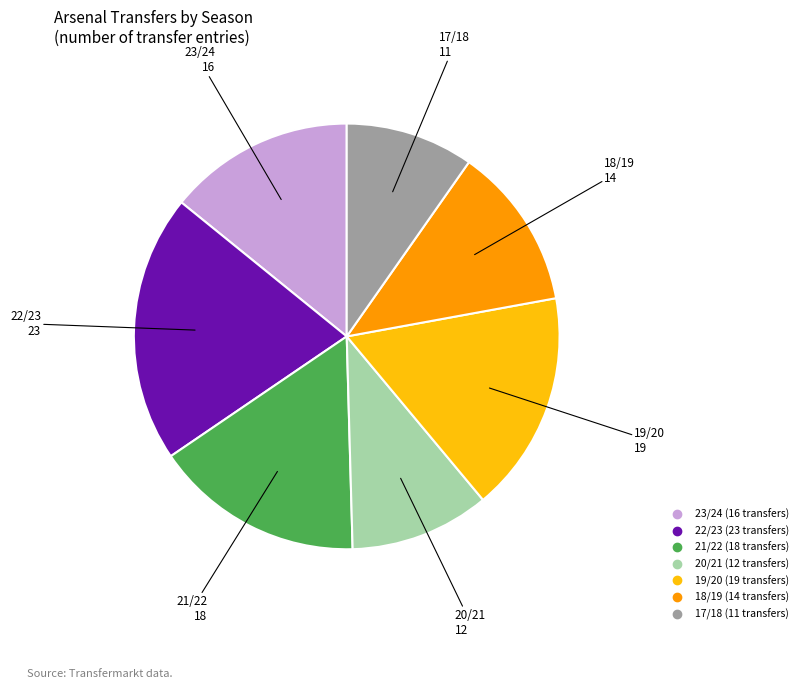

Rank the categories by value from highest to lowest.

22/23, 19/20, 21/22, 23/24, 18/19, 20/21, 17/18